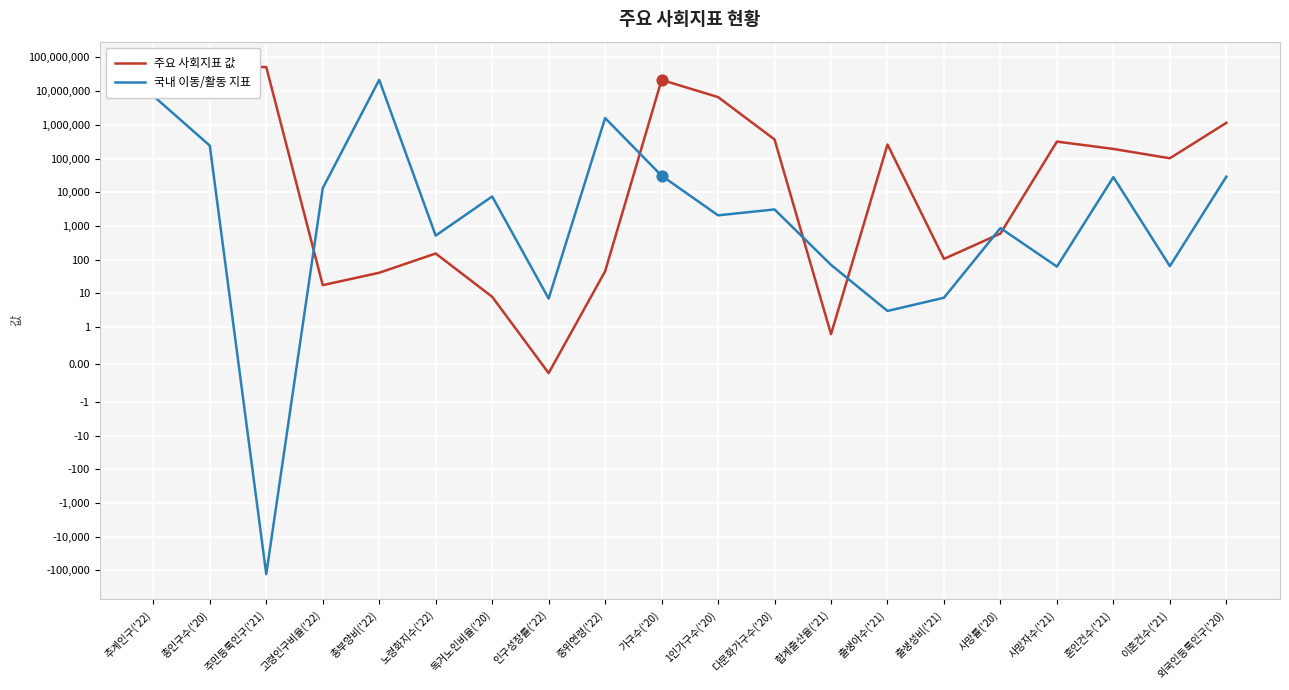

Which series has the largest total across all categories?

주요 사회지표 값